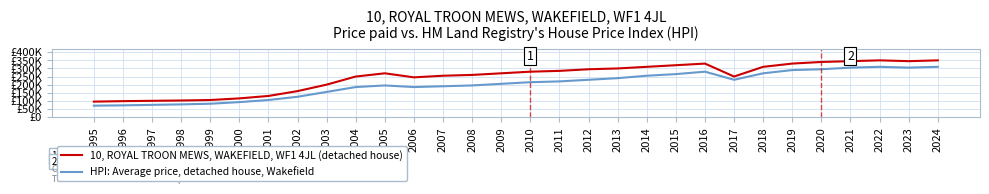

What is the difference between the HPI: Average price, detached house, Wakefield values at 2020 and 1999?

213000